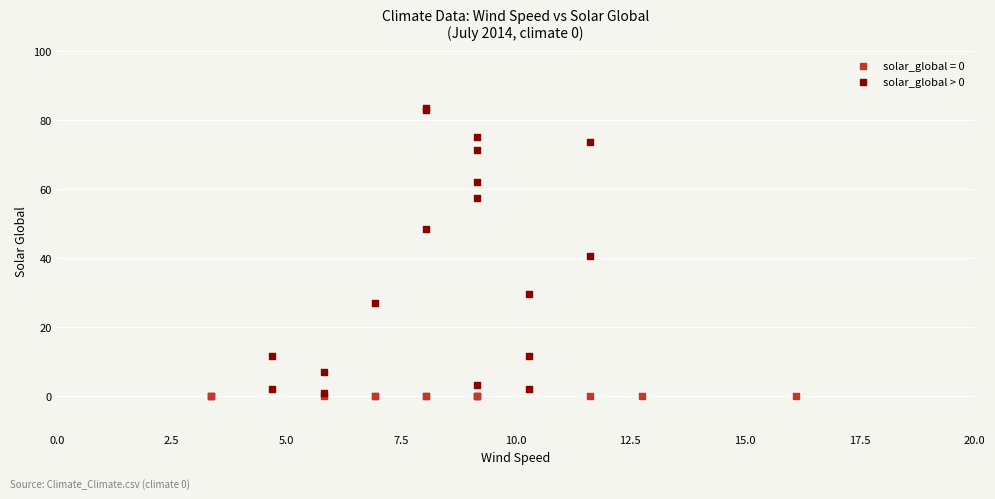

Which series reaches the maximum Y coordinate?

solar_global > 0